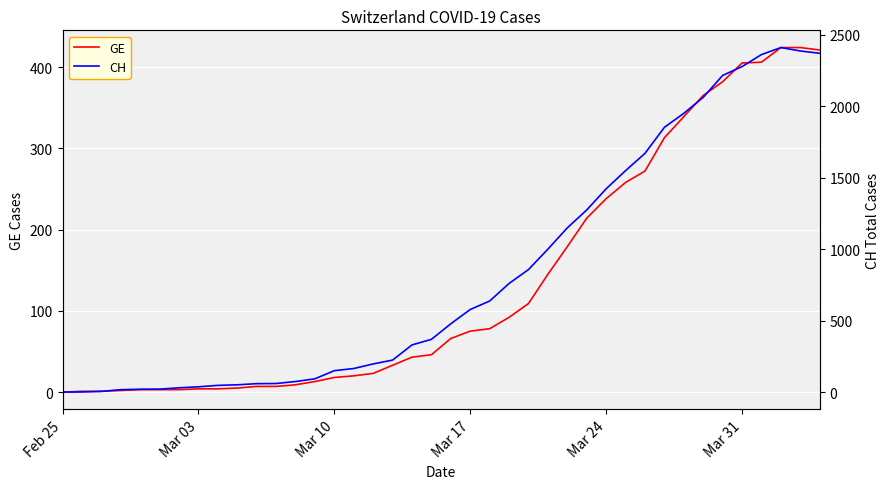

What is the sum of all CH values?

33207